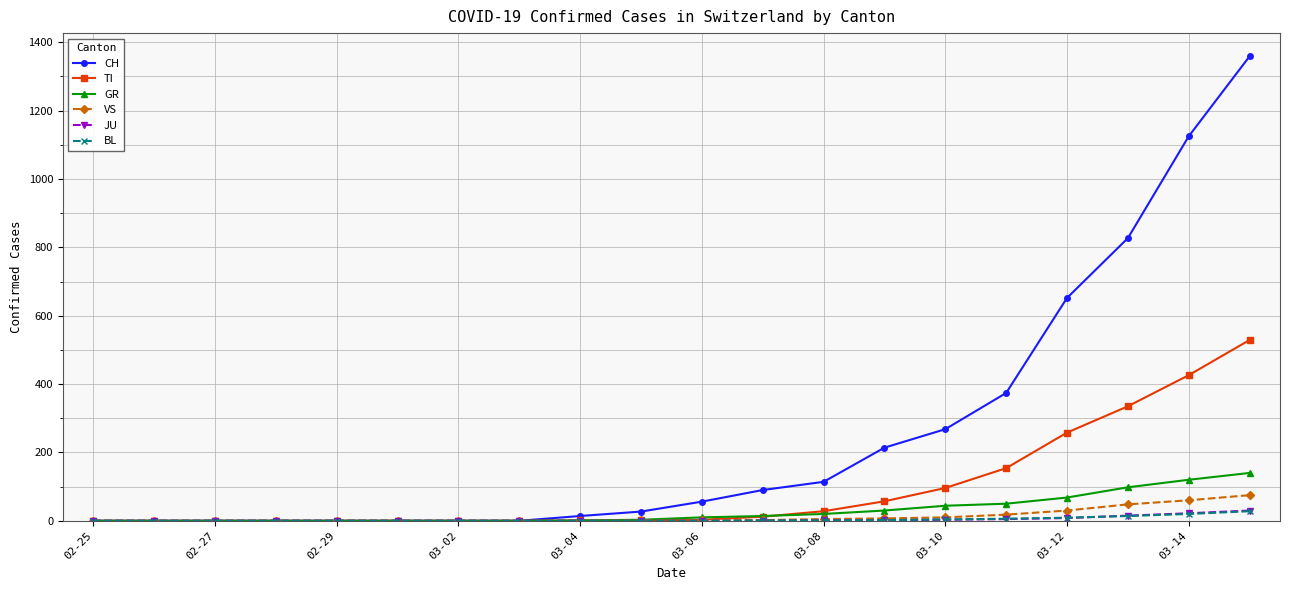

What is the greatest value displayed?

1359